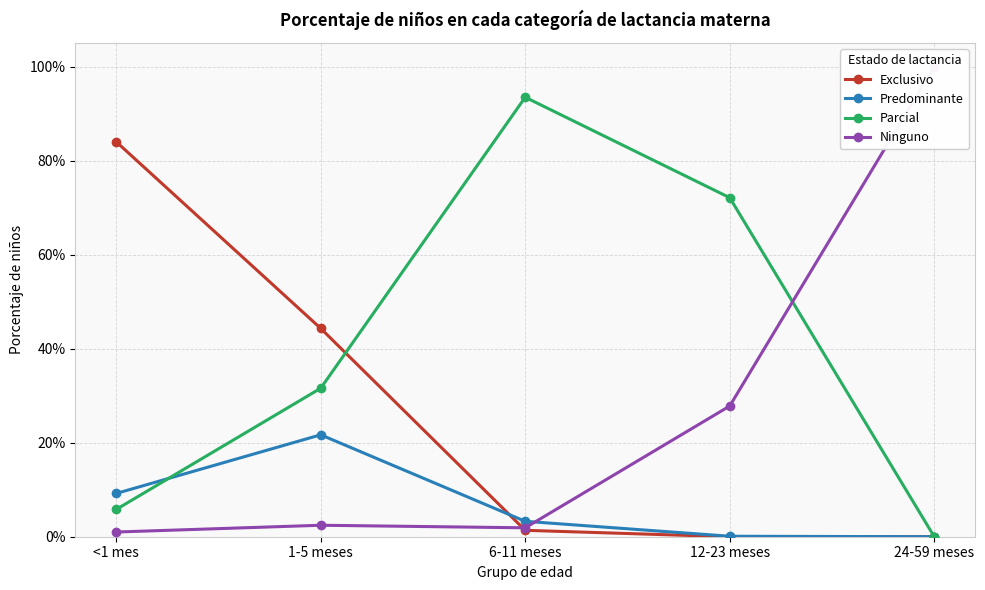

Reading left to right, extract all data points from this chart.

Exclusivo: <1 mes=0.8	1-5 meses=0.4	6-11 meses=0.0	12-23 meses=0.0	24-59 meses=0.0
Predominante: <1 mes=0.1	1-5 meses=0.2	6-11 meses=0.0	12-23 meses=0.0	24-59 meses=0.0
Parcial: <1 mes=0.1	1-5 meses=0.3	6-11 meses=0.9	12-23 meses=0.7	24-59 meses=0.0
Ninguno: <1 mes=0.0	1-5 meses=0.0	6-11 meses=0.0	12-23 meses=0.3	24-59 meses=1.0